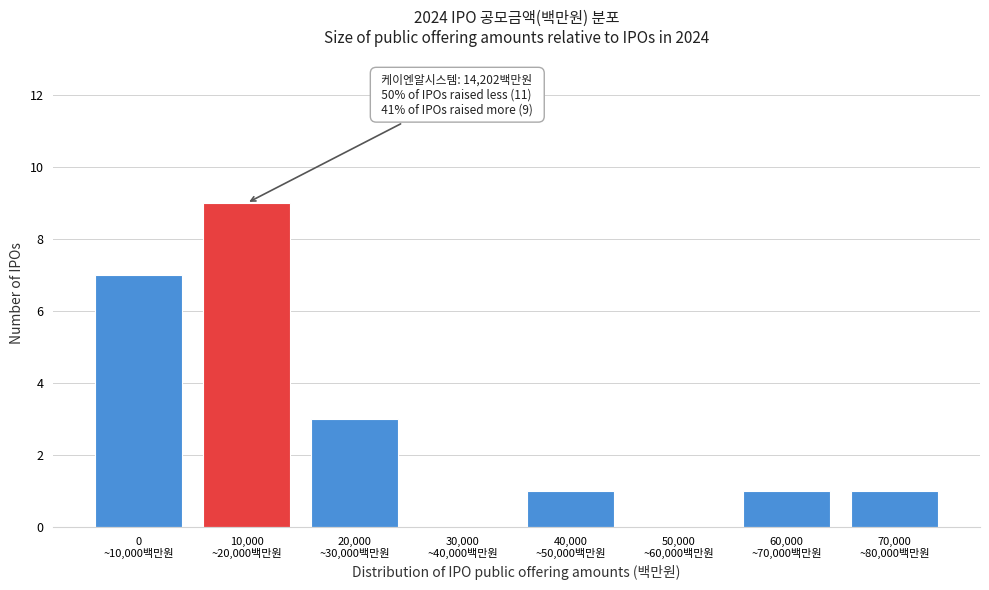

What is the greatest value displayed?

9